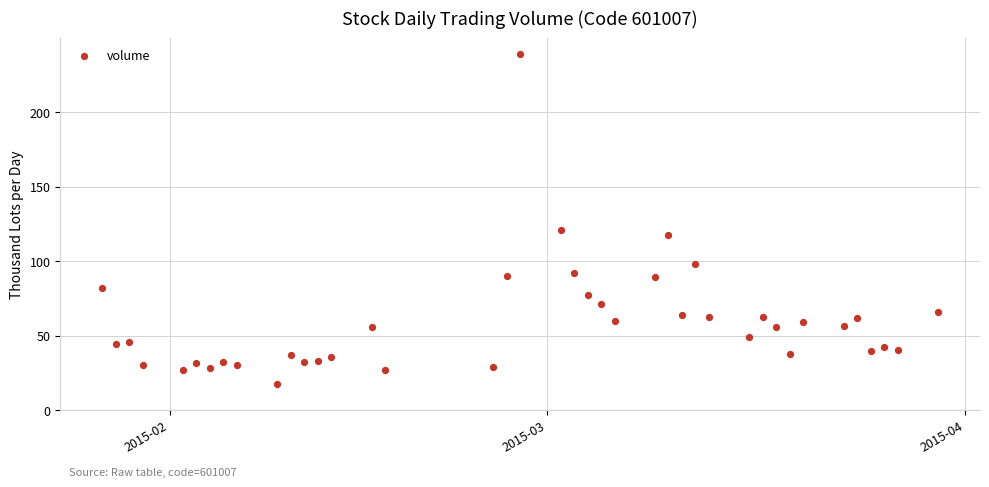

What Y value in the scatter plot is closest to 128?

120.6